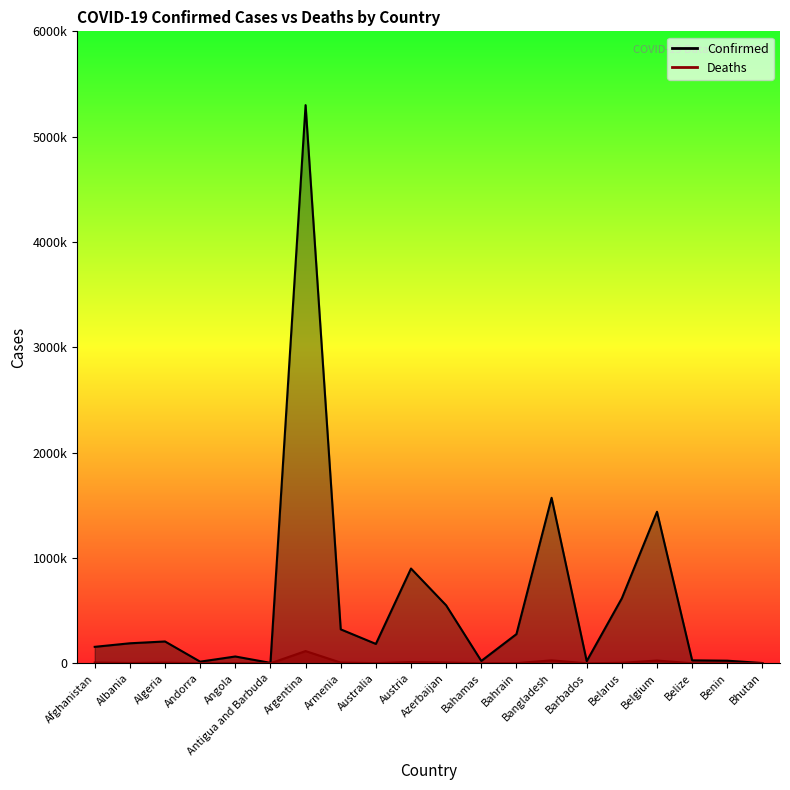

True or false: Deaths and Confirmed intersect in this chart.

False